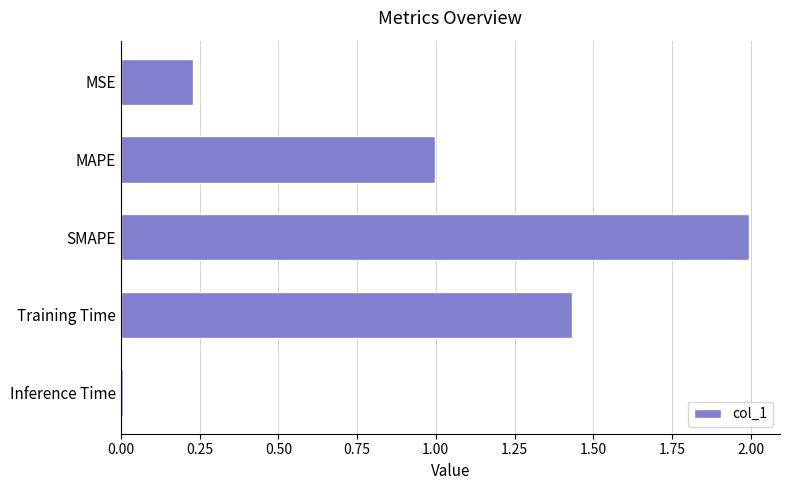

The chart shows a value of 2.0 at SMAPE. True or false?

True